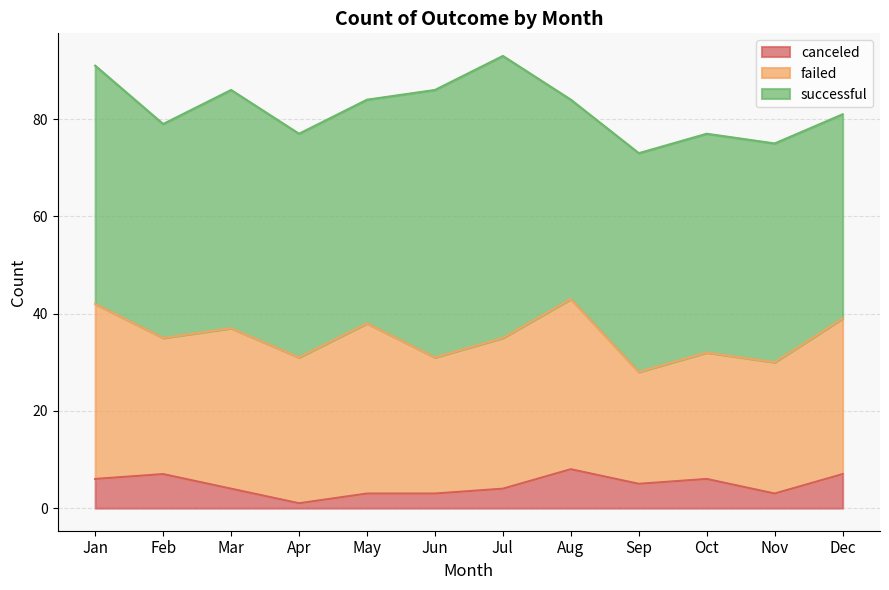

How many data points in failed are above 31?

5